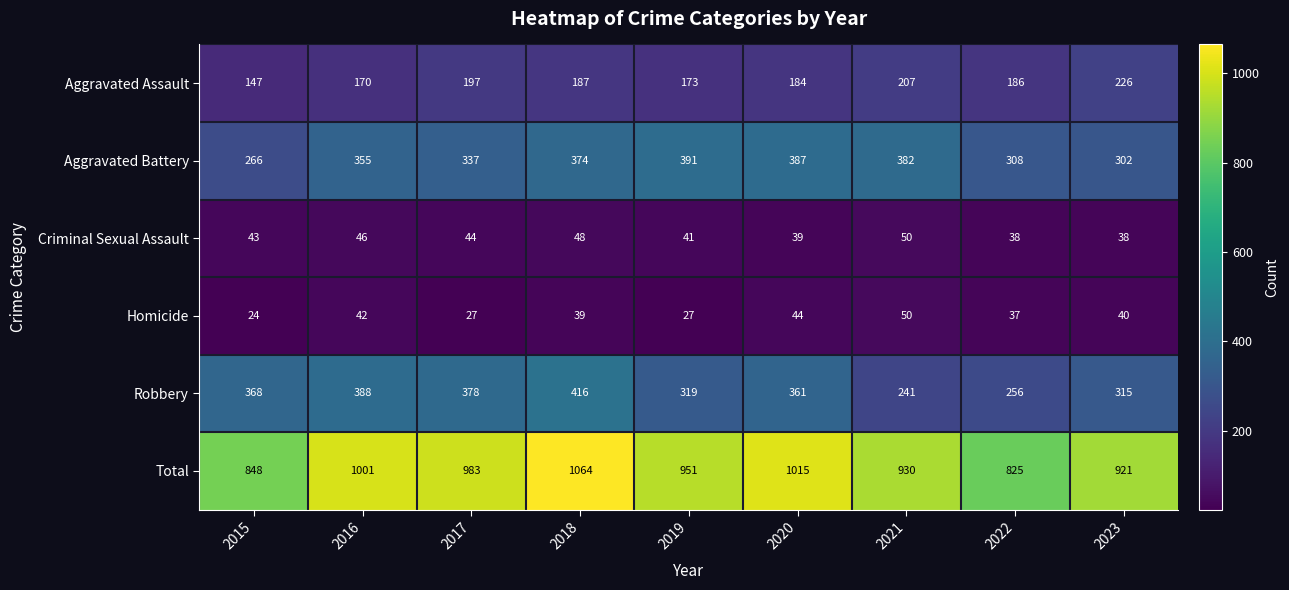

What is the greatest value displayed?

1064